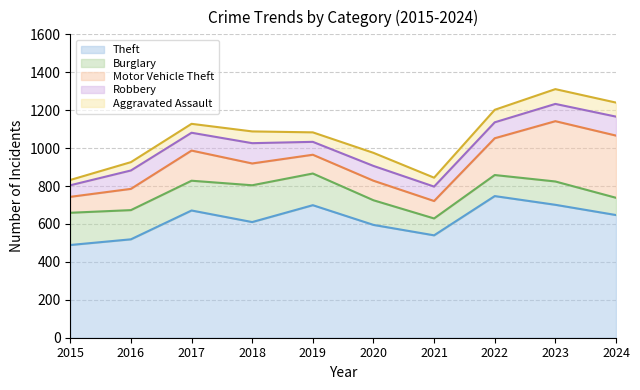

Where is the first local minimum for Theft?

2018